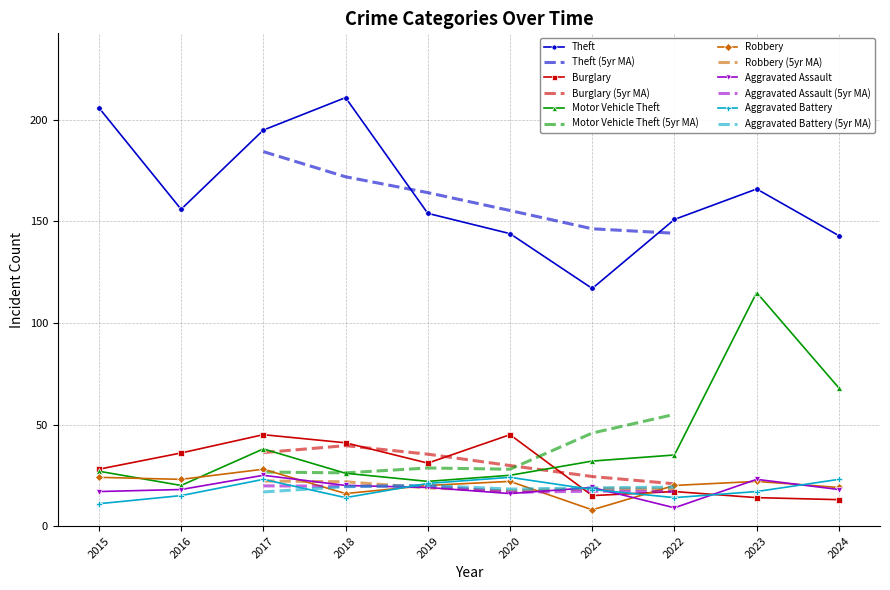

What are all the series names shown in the legend?

Theft, Burglary, Motor Vehicle Theft, Robbery, Aggravated Assault, Aggravated Battery